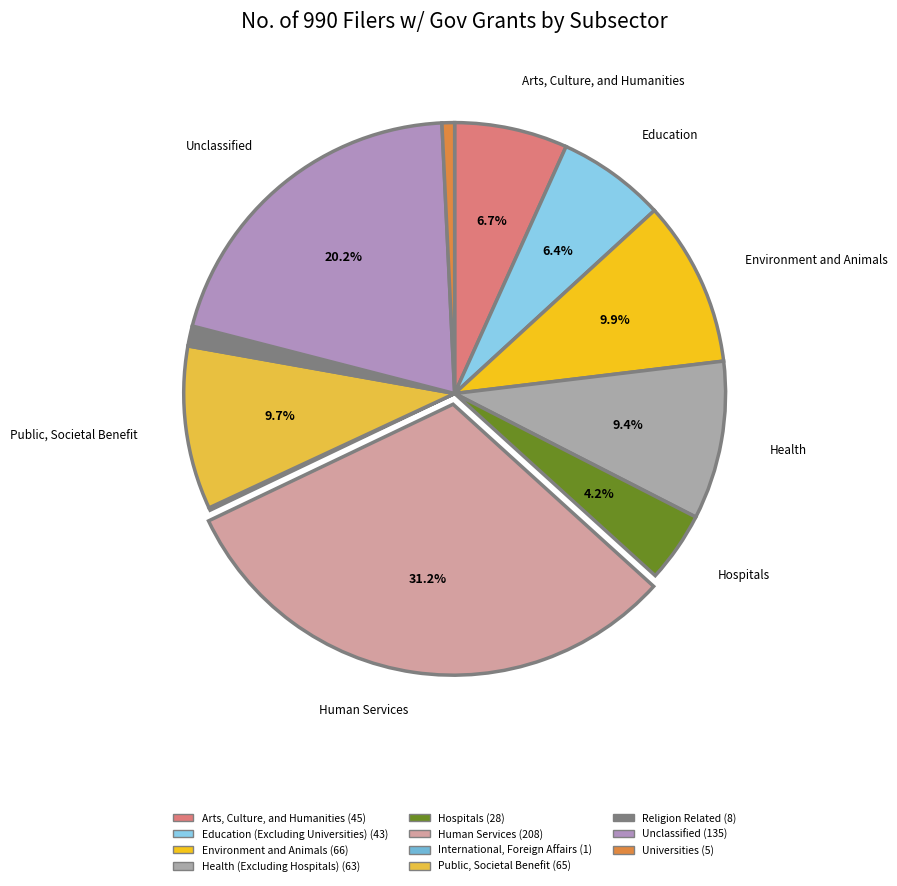

To the nearest percent, what portion does Arts, Culture, and Humanities represent?

7%